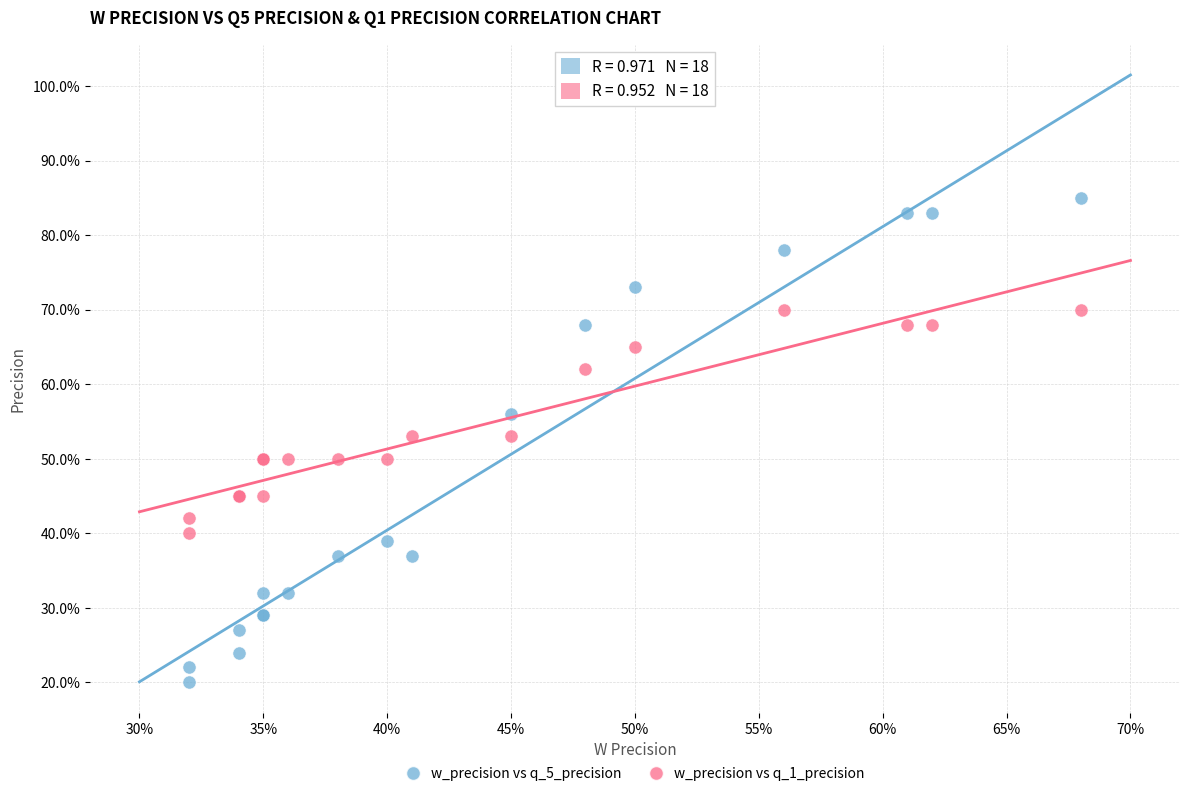

Which series reaches the maximum Y coordinate?

w_precision vs q_5_precision